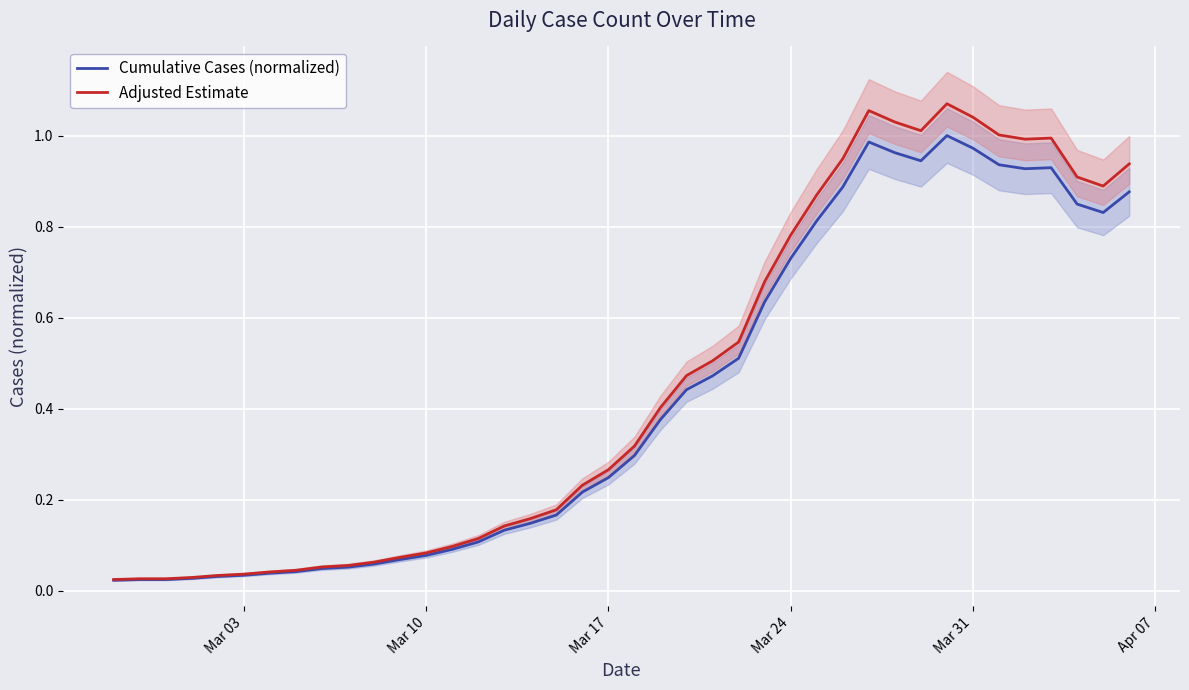

What is the average value of the Adjusted Estimate series?

0.5